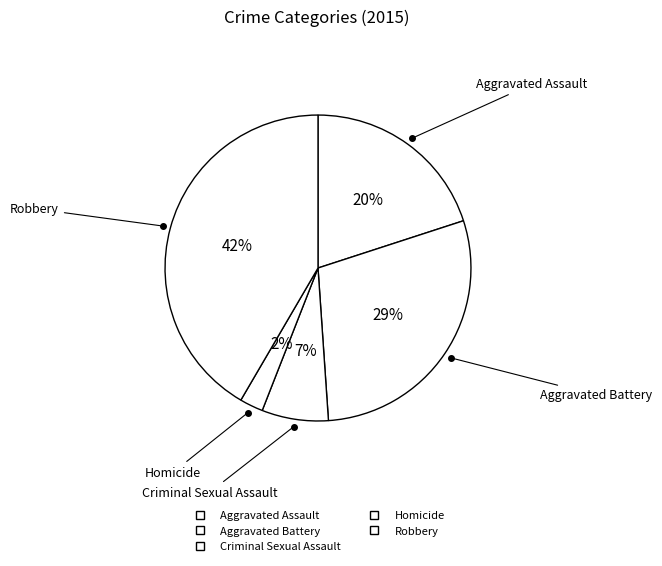

How many segments does this pie chart have?

5